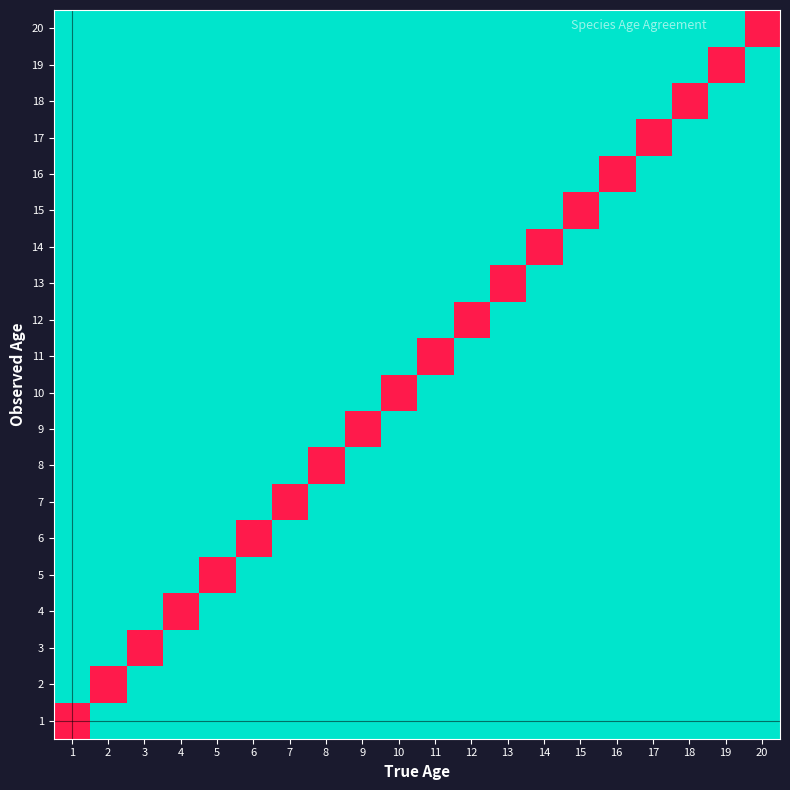

At how many categories does at least one series exceed 0?

20